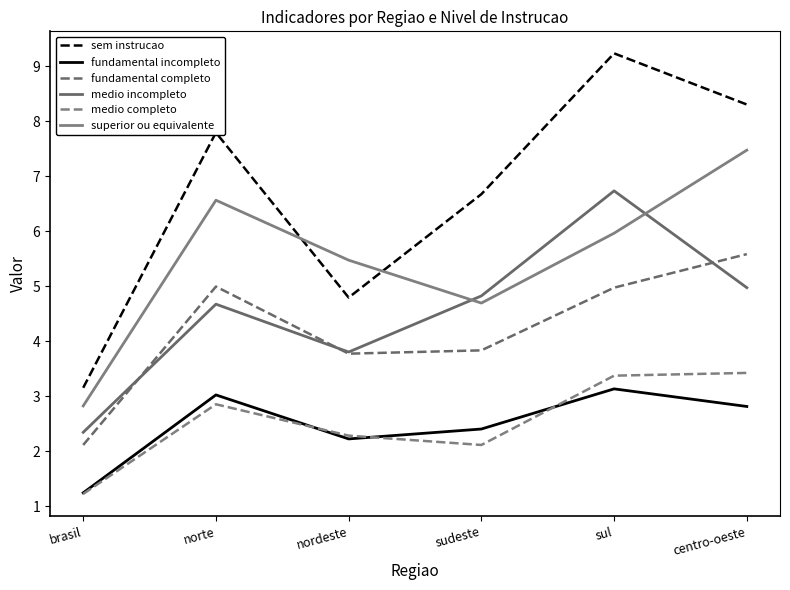

How many lines are shown in the chart?

6